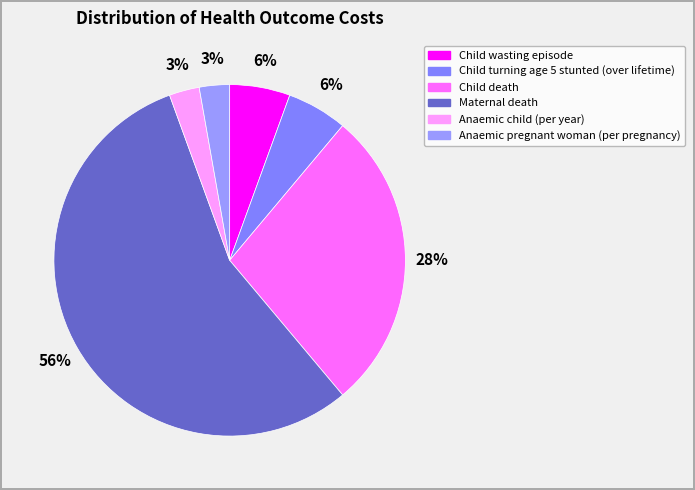

How many segments does this pie chart have?

6